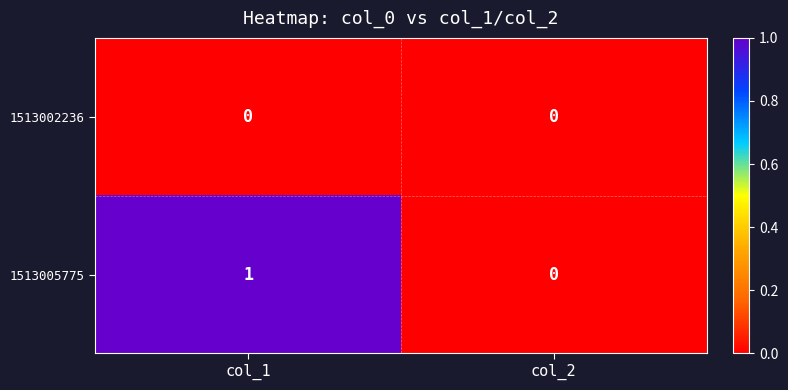

Between col_1 and col_2, which series saw the biggest shift?

1513005775